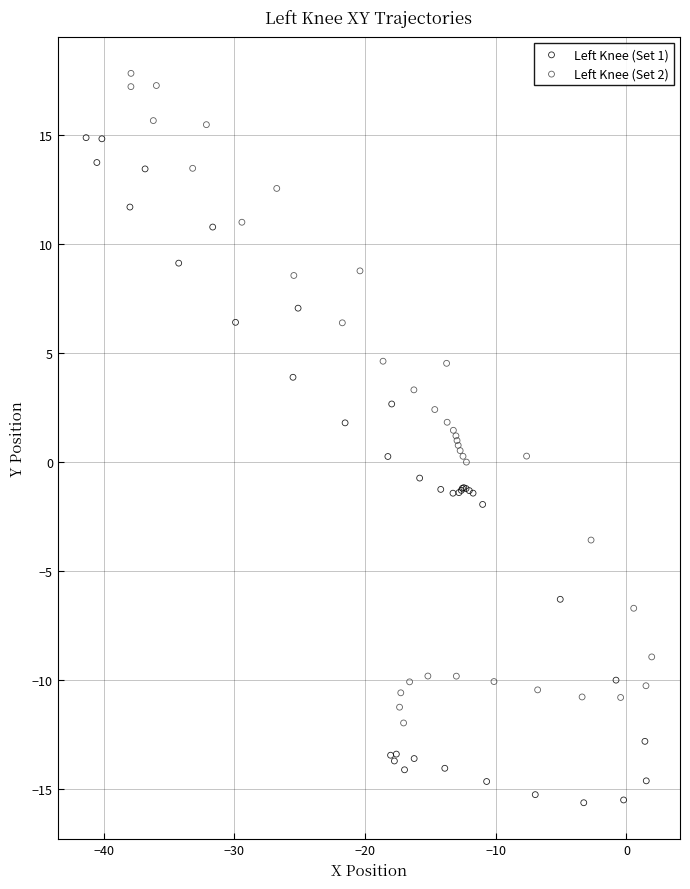

Which series reaches the maximum Y coordinate?

Left Knee (Set 2)